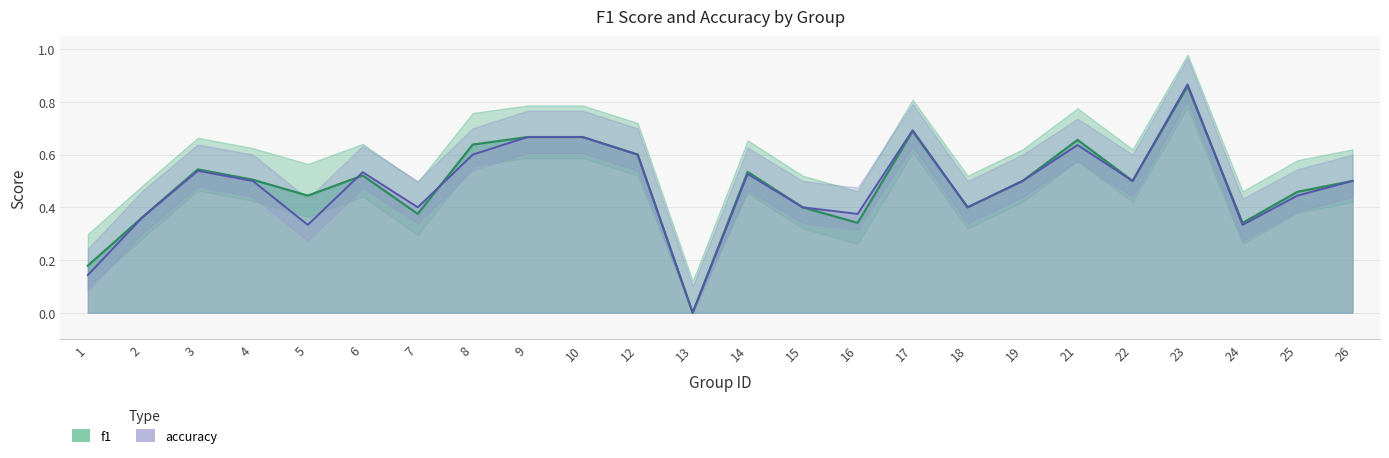

List the labels in order of f1 value, largest first.

23, 17, 9, 10, 21, 8, 12, 3, 14, 6, 4, 19, 22, 26, 25, 5, 15, 18, 7, 2, 16, 24, 1, 13